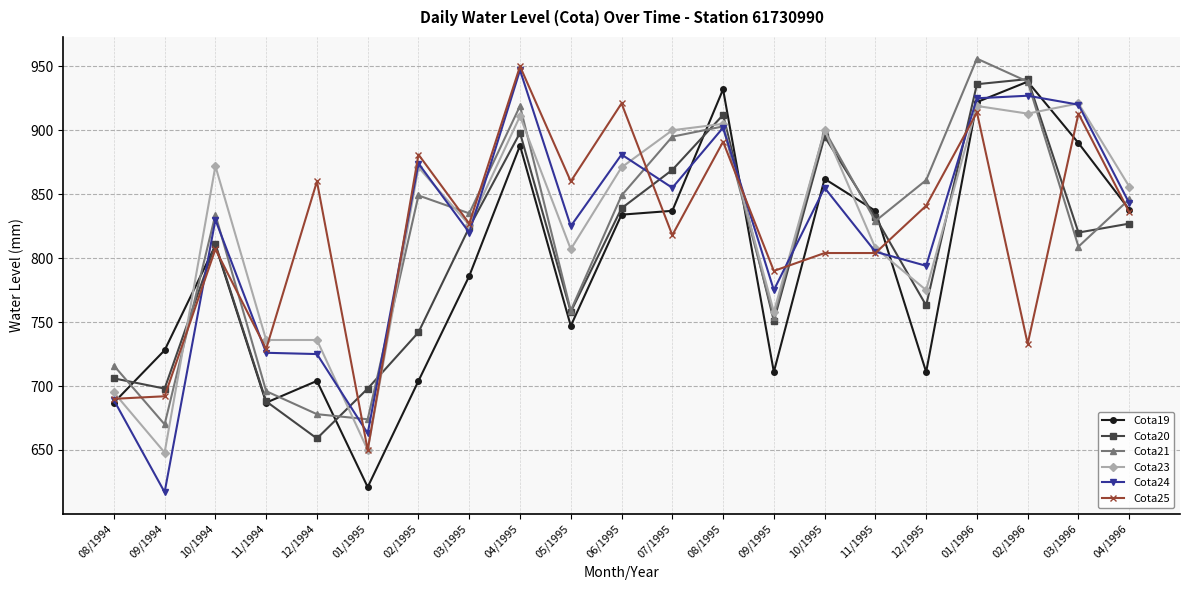

Between which two adjacent categories do Cota20 and Cota24 first intersect?

09/1994 and 10/1994